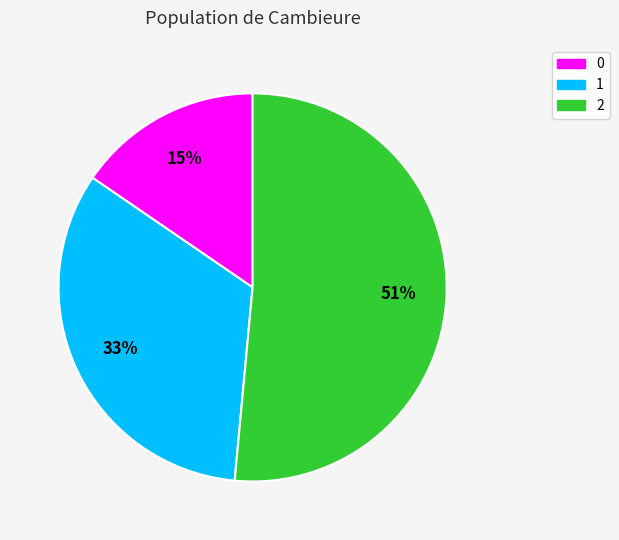

To the nearest percent, what is the difference between the largest and smallest slice percentages?

36%